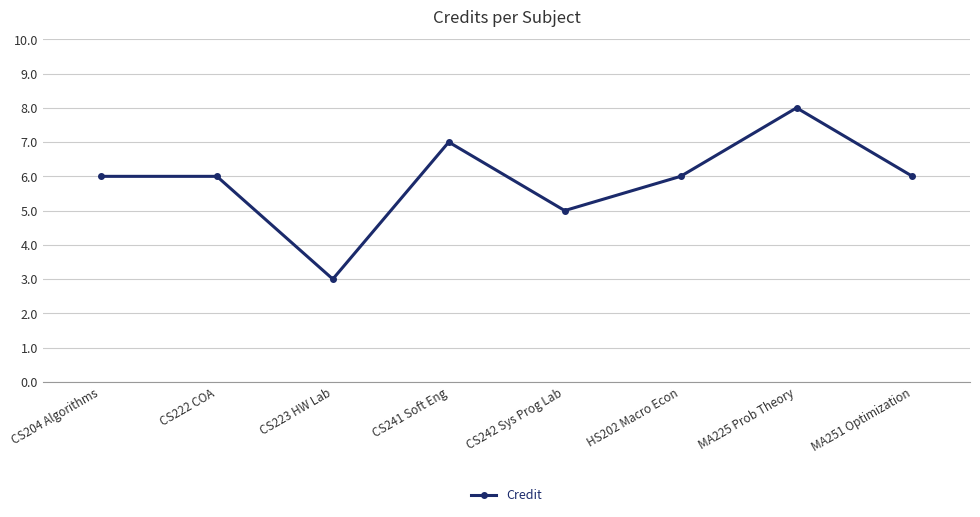

True or false: the data shows 13 at MA225 Prob Theory.

False